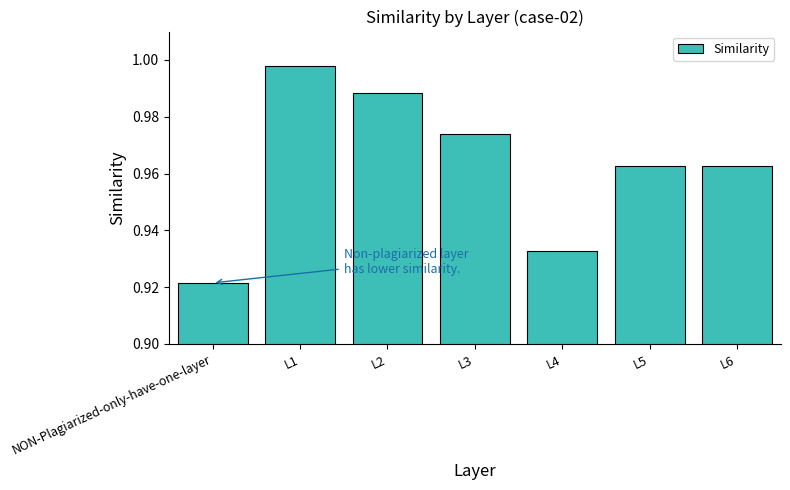

True or false: the data shows 0.4 at L6.

False